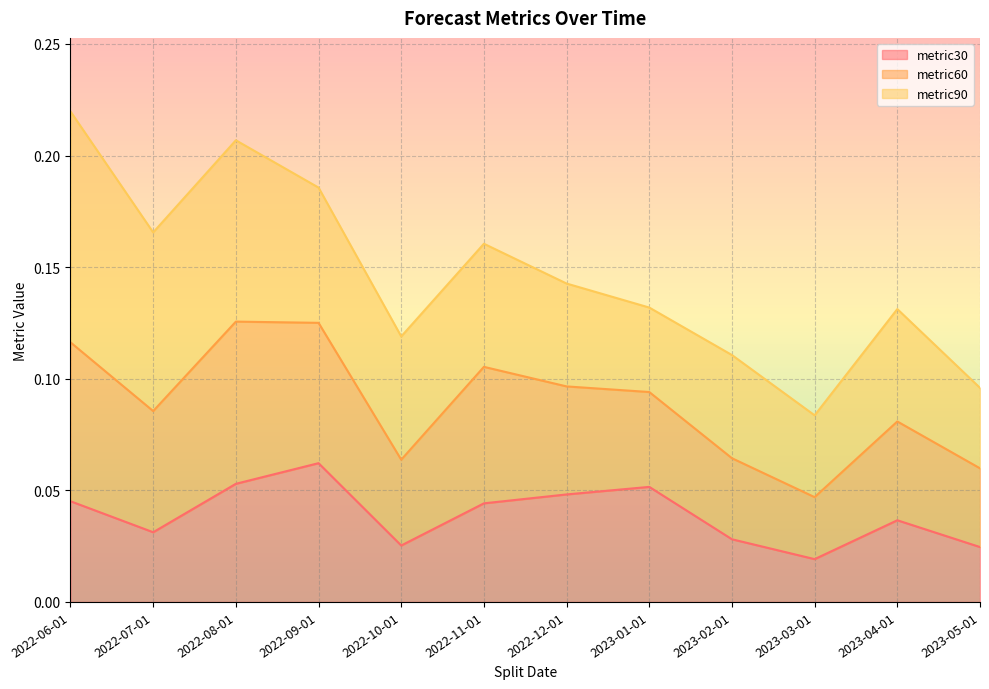

Is it true that metric60 equals 0.1 at 2022-12-01?

True